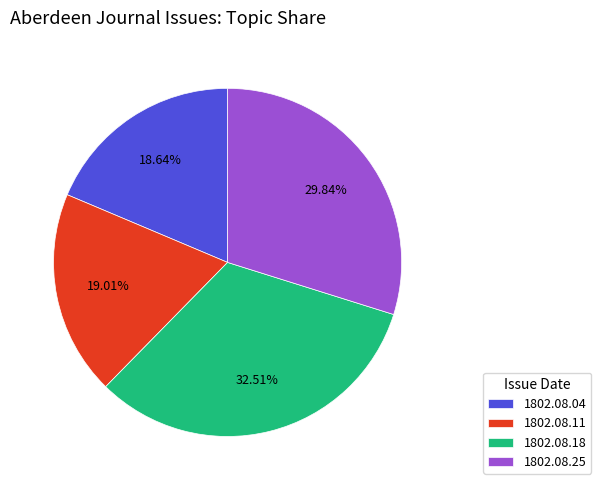

Do 1802.08.11 and 1802.08.04 together represent more than half of the pie?

No